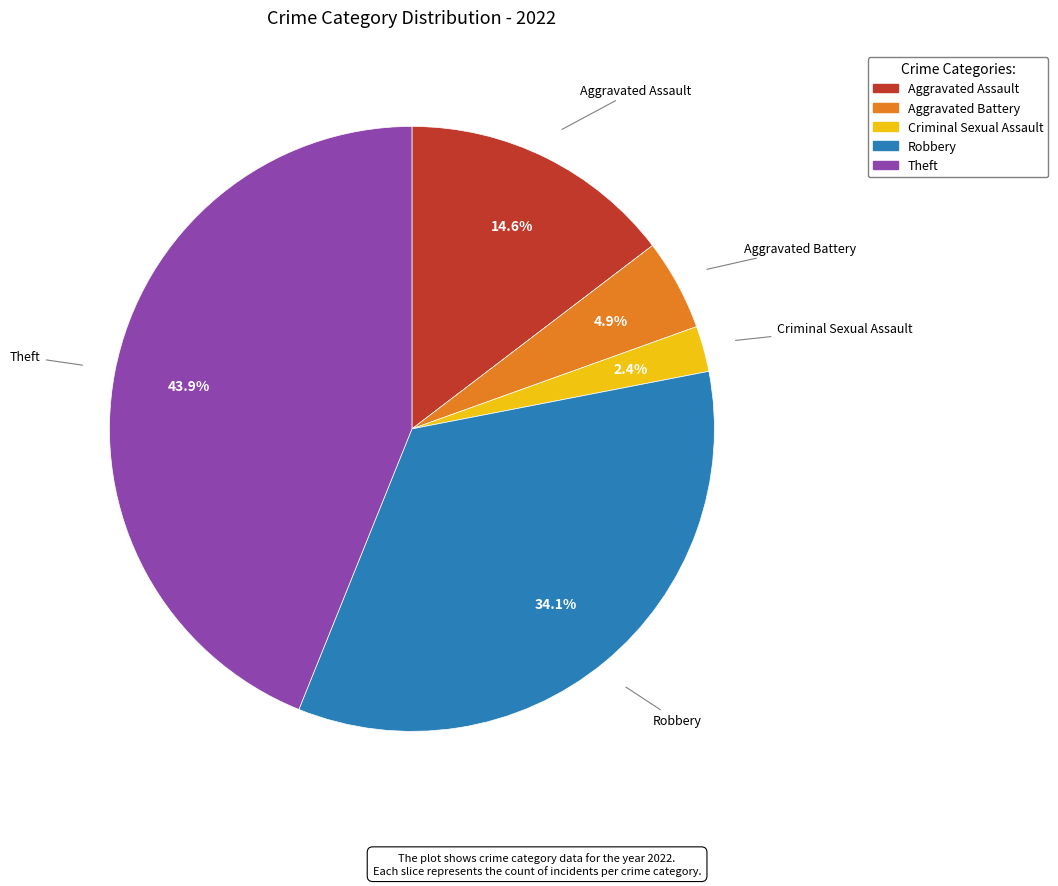

Does Robbery account for over 50% of the chart?

No